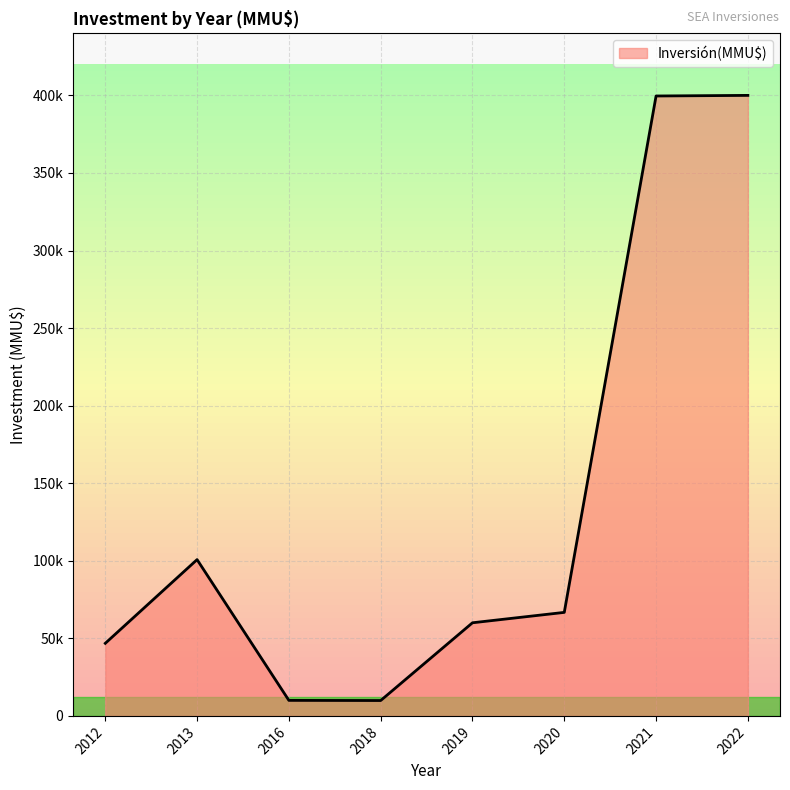

Does the chart have visible grid lines?

Yes